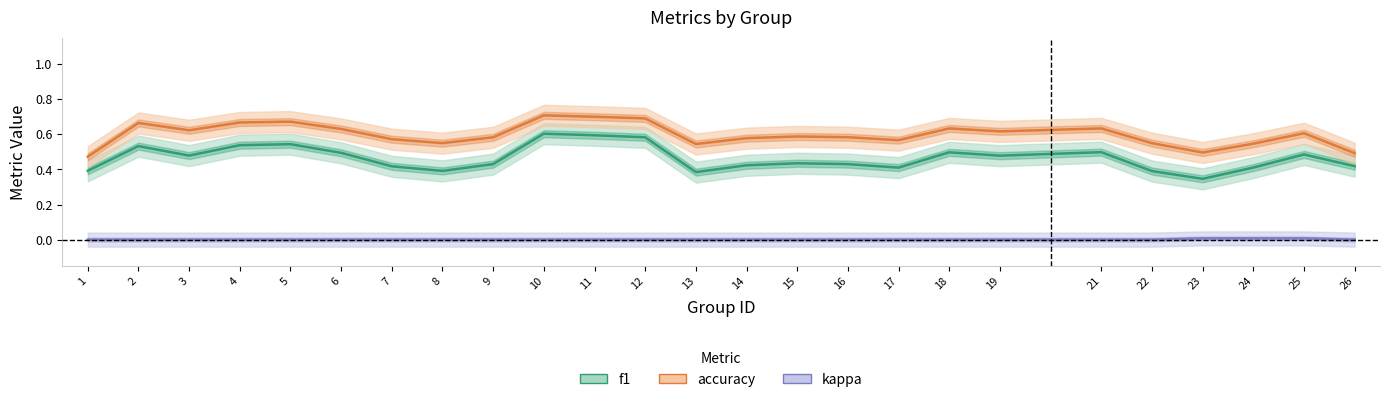

In f1, how many points are lower than both neighbors (excluding endpoints)?

6